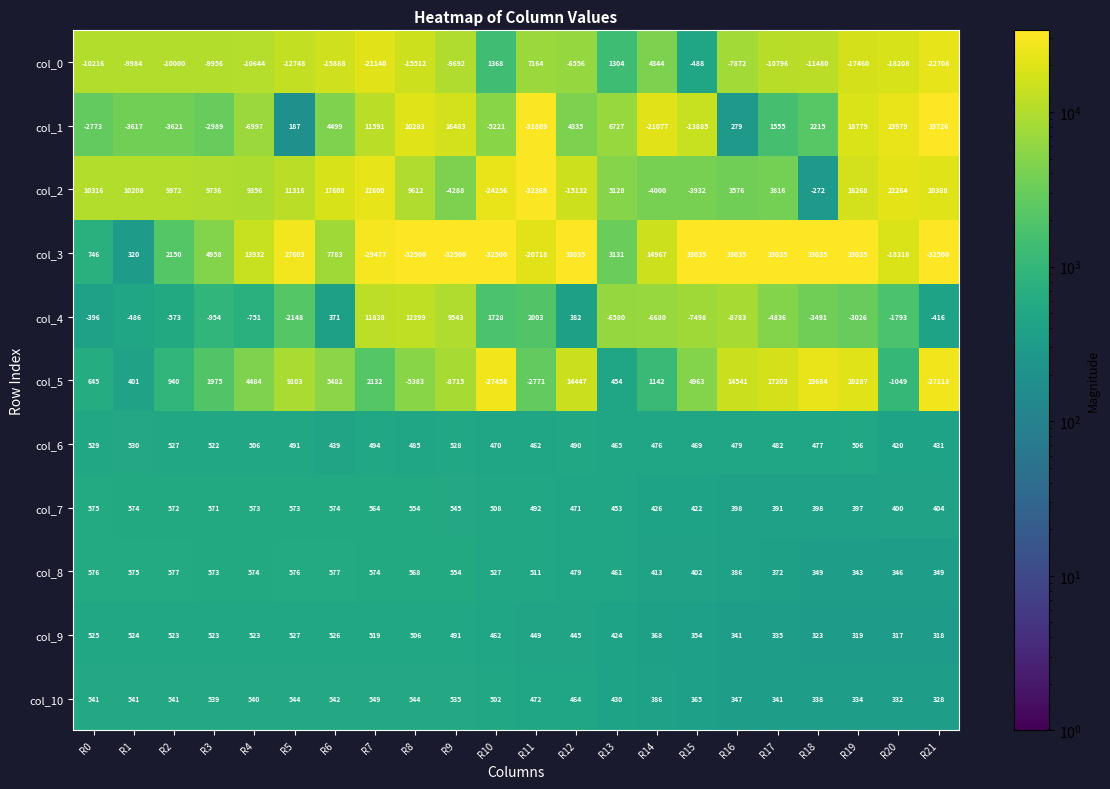

What is the difference between the highest and lowest values at R18?

44515